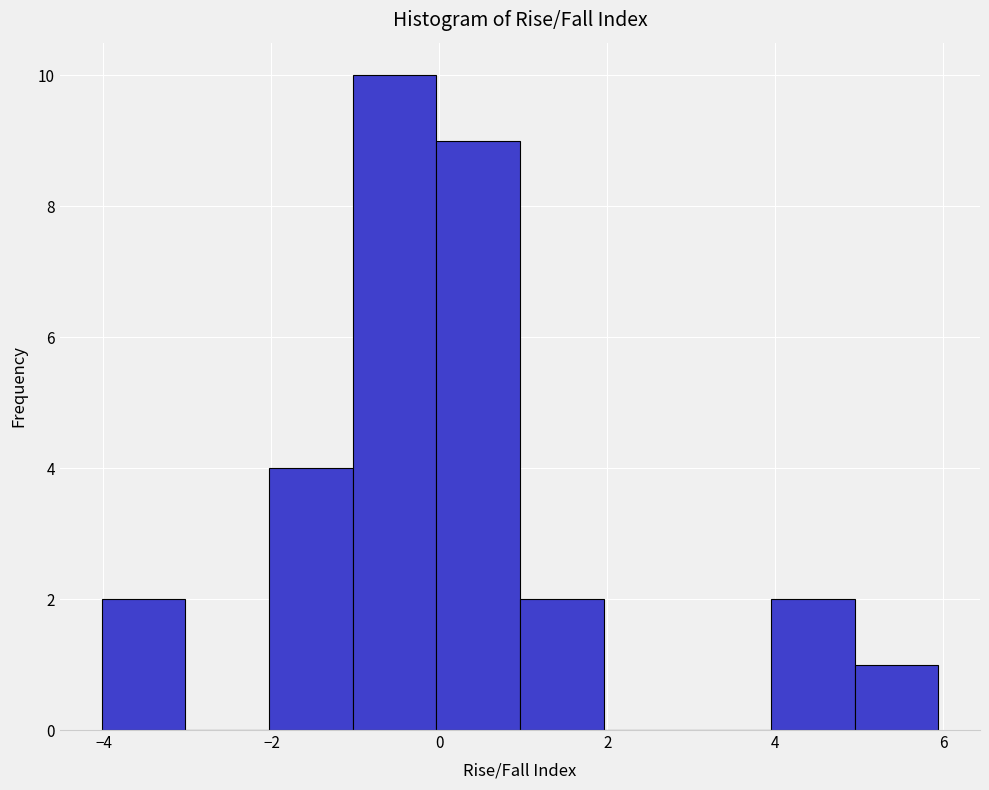

Reading left to right, list every bar in this chart as the range it spans on the x-axis followed by its height. Neither the bar edges nor the heights are printed on the chart, so give them approximately, as read against the axes.

-4 to -3: 2
-3 to -2: 0
-2 to -1: 4
-1 to 0: 10
0 to 1: 9
1 to 2: 2
2 to 3: 0
3 to 4: 0
4 to 5: 2
5 to 6: 1